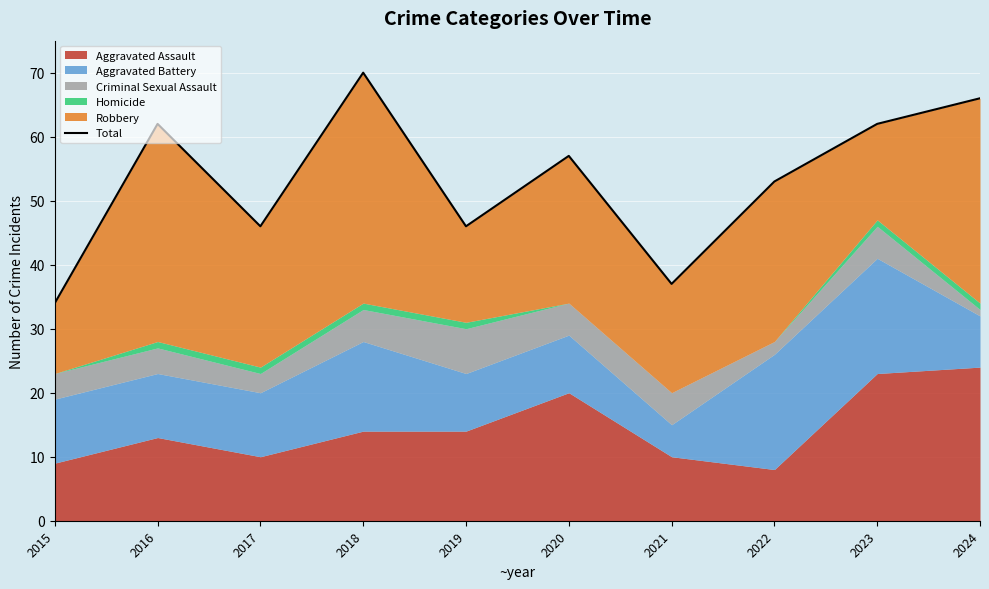

What is the value of the 10th point from the left?

66